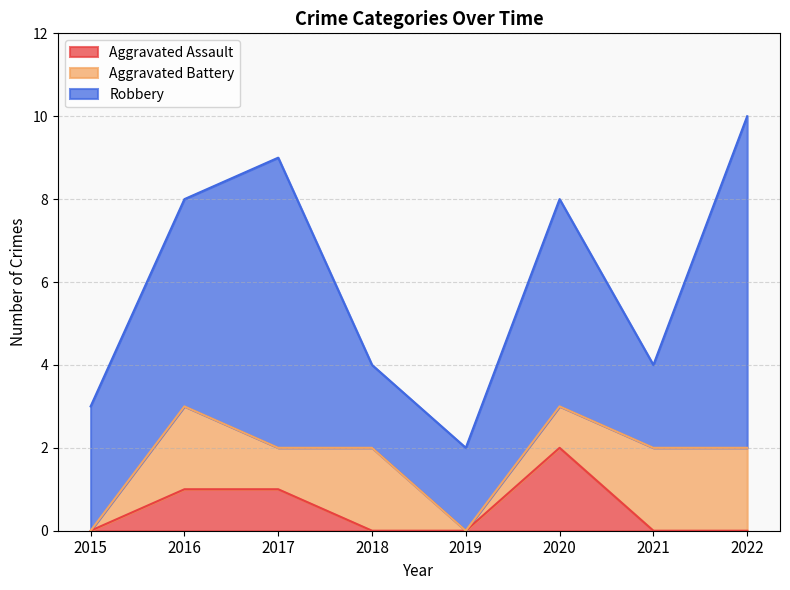

How many Aggravated Battery values are between 1 and 2?

6